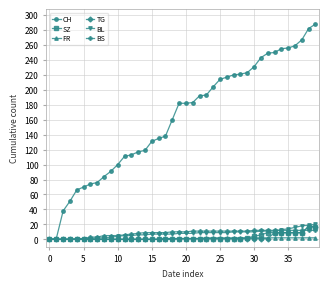

What is the value of the BS point at the 22nd from the left?

11